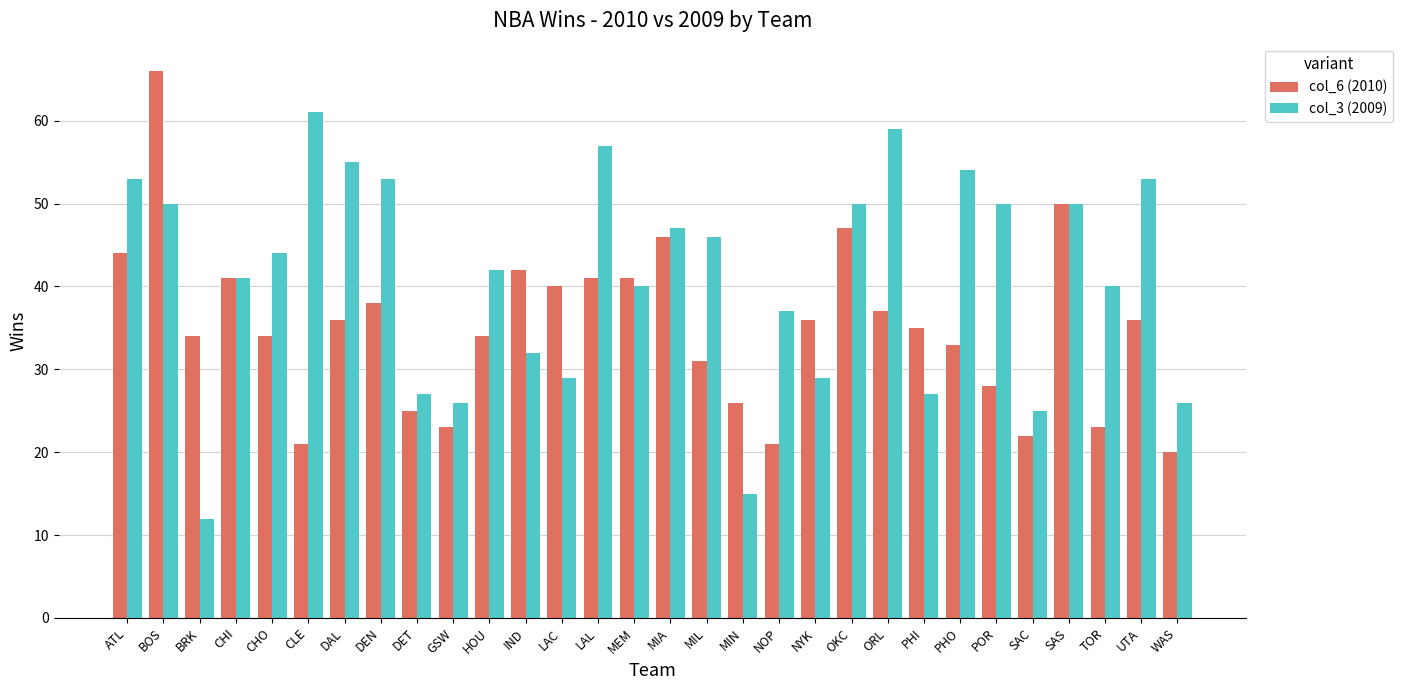

Are the bars horizontal?

No